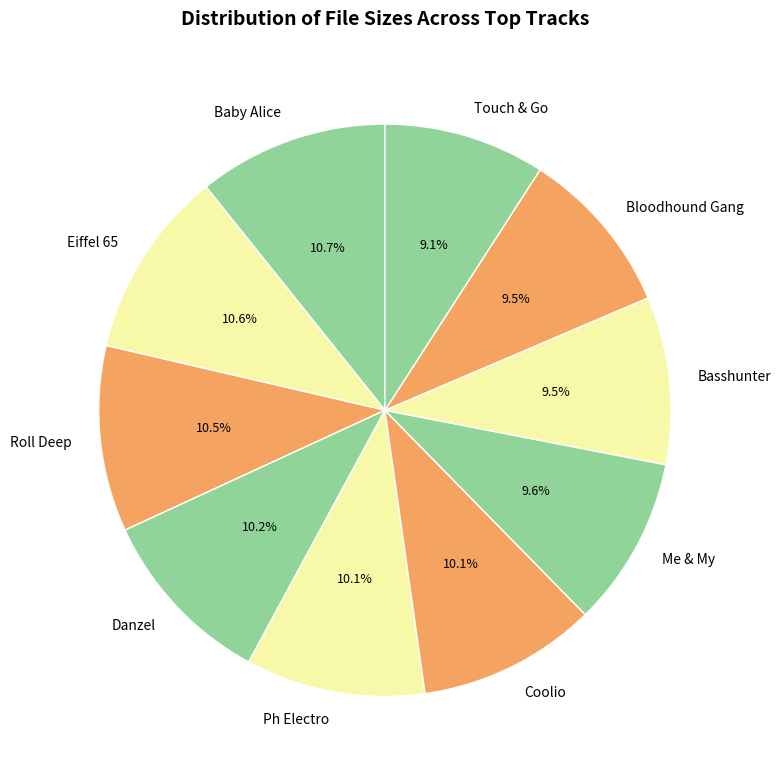

Is there a majority slice in this chart?

No